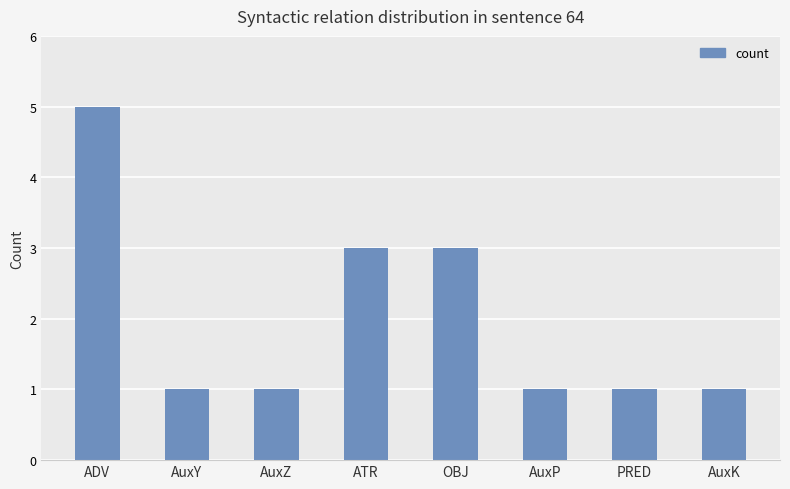

What is the sum of all values?

16